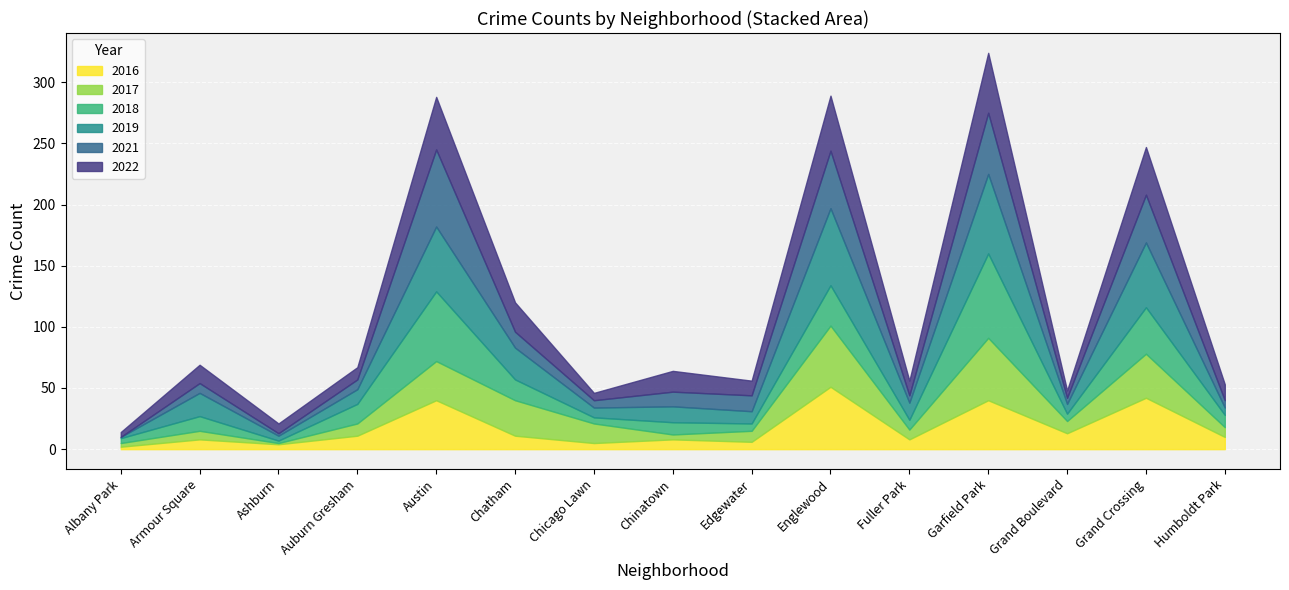

Reading left to right, transcribe all the data shown in this chart.

2022: 4	15	8	10	43	24	6	17	12	45	12	49	6	39	13
2017: 3	7	1	10	32	29	16	4	9	50	8	51	10	36	8
2018: 4	12	2	16	57	17	5	10	6	33	8	69	6	38	10
2021: 0	8	2	8	63	13	6	12	13	47	6	50	5	39	6
2019: 1	19	4	12	53	26	8	13	10	63	14	65	8	53	6
2016: 2	8	4	11	40	11	5	8	6	51	8	40	13	42	10